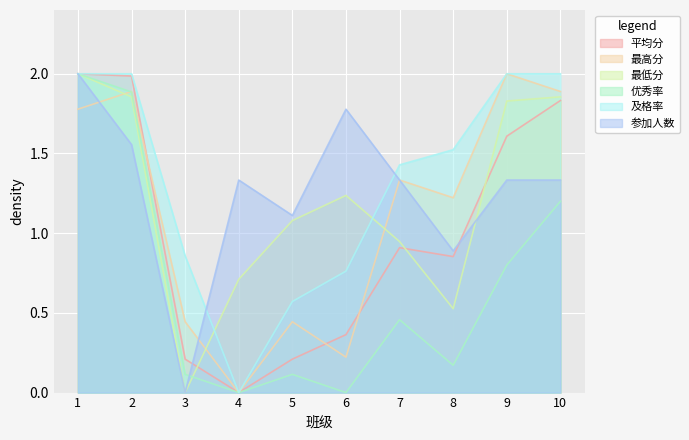

What is the value of the 平均分 point at the 2nd from the left?

2.0